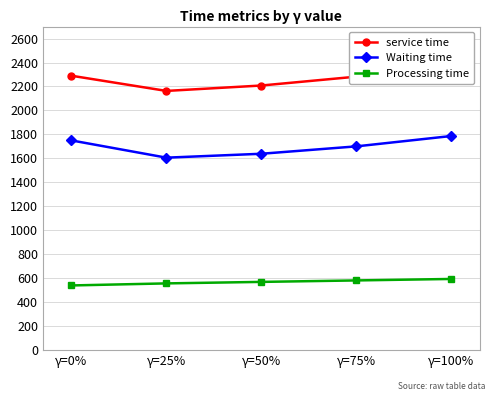

Does the chart have visible grid lines?

Yes